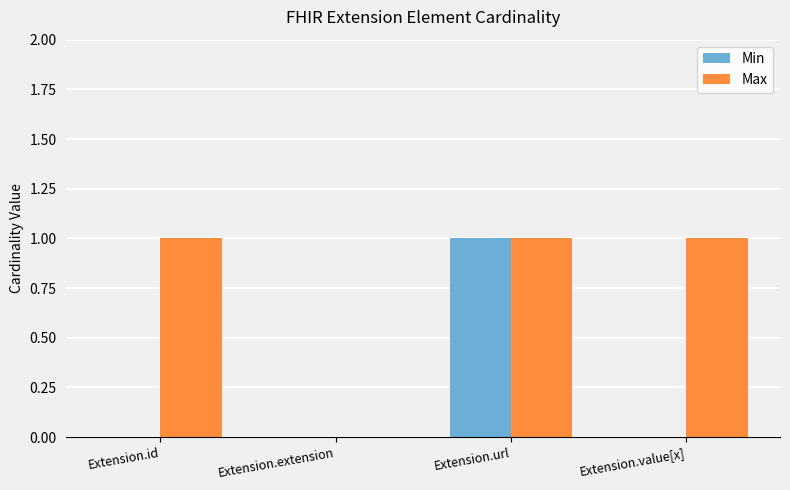

Which category has the highest value in the Min series?

Extension.url